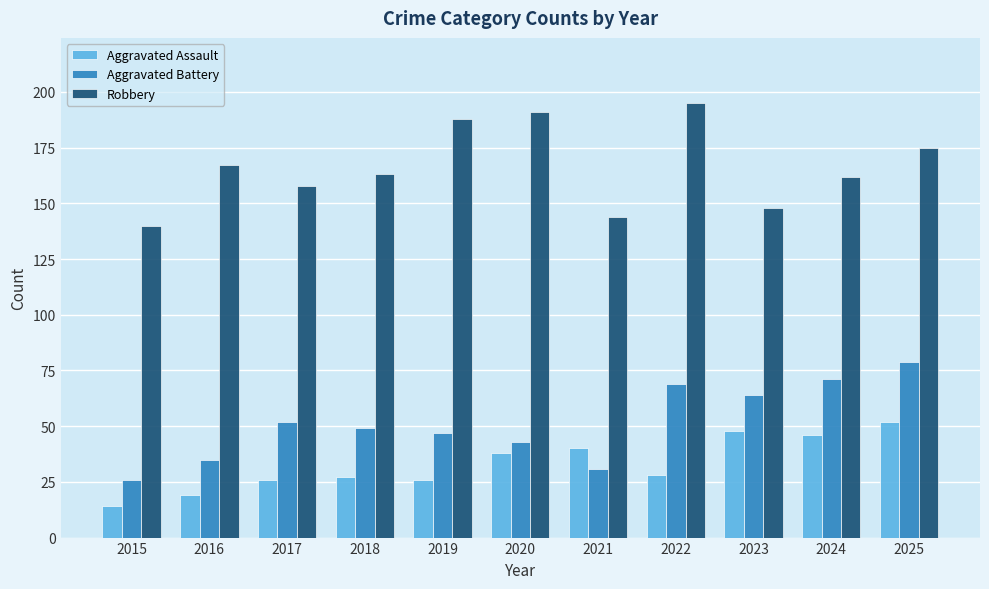

At which category is the sum across all series the highest?

2025